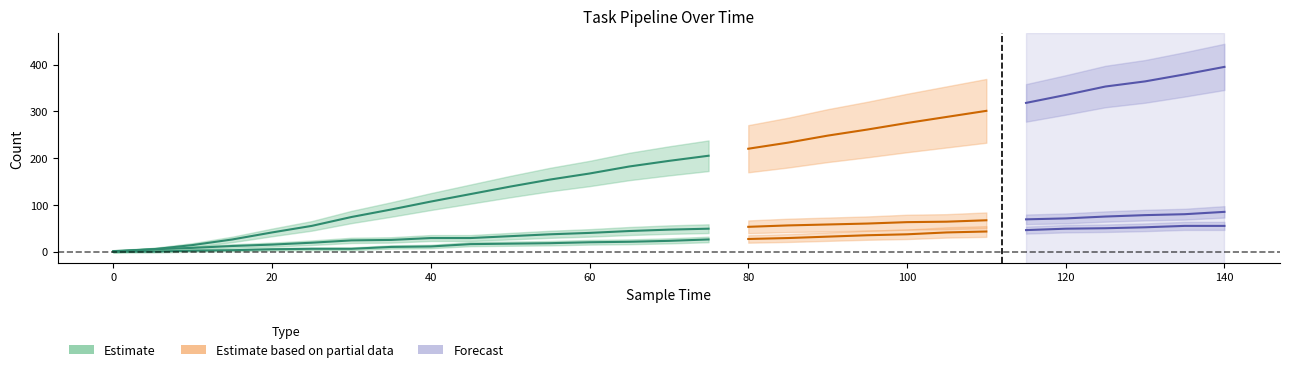

What is the difference between the tasks_completed values at 45 and 120?

33